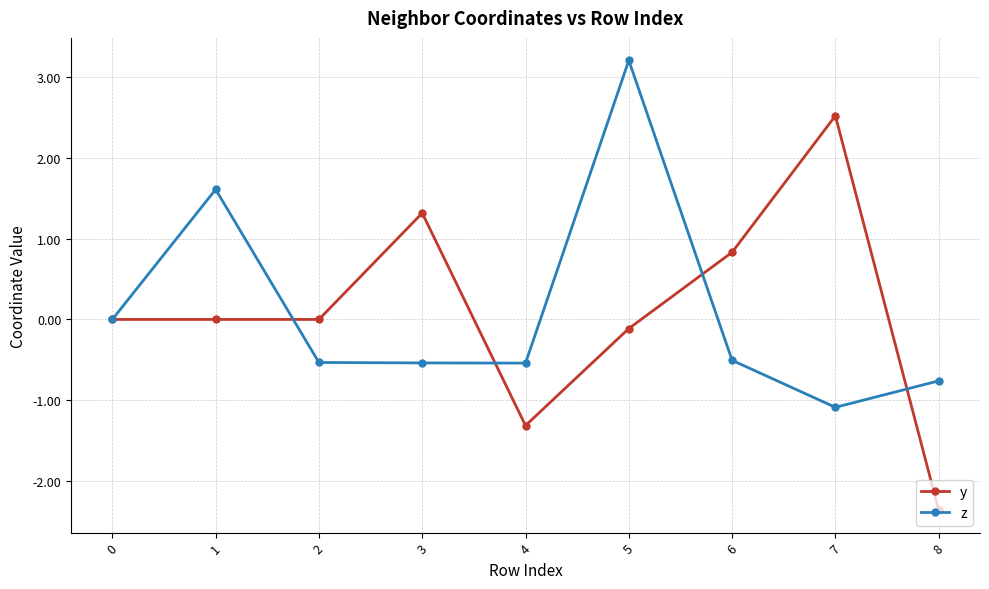

How many distinct data groups are displayed?

2